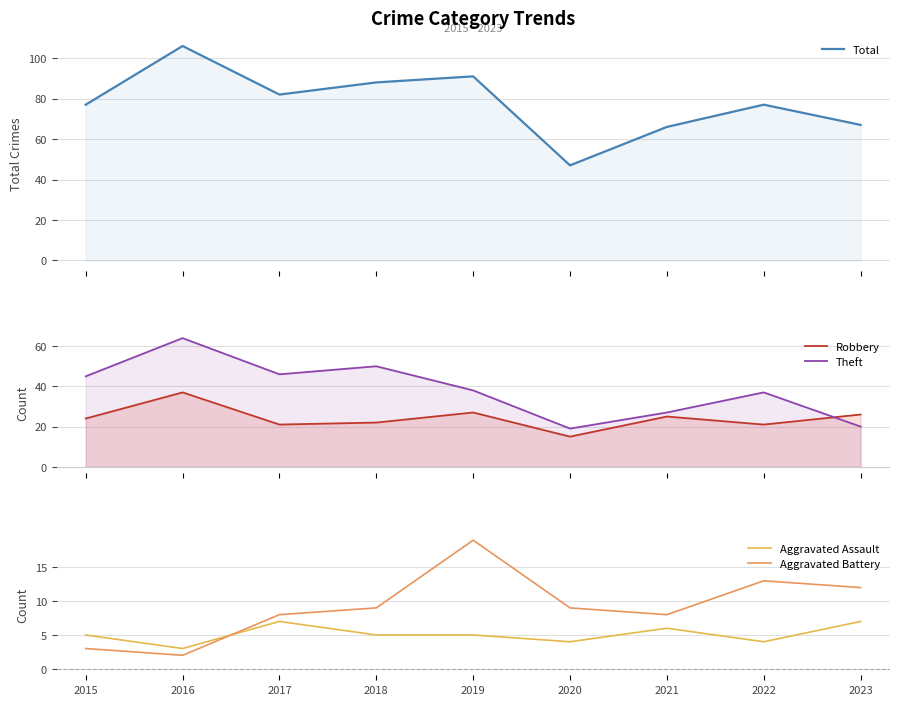

List the series in order of their peak value, highest first.

Total, Theft, Robbery, Aggravated Battery, Aggravated Assault